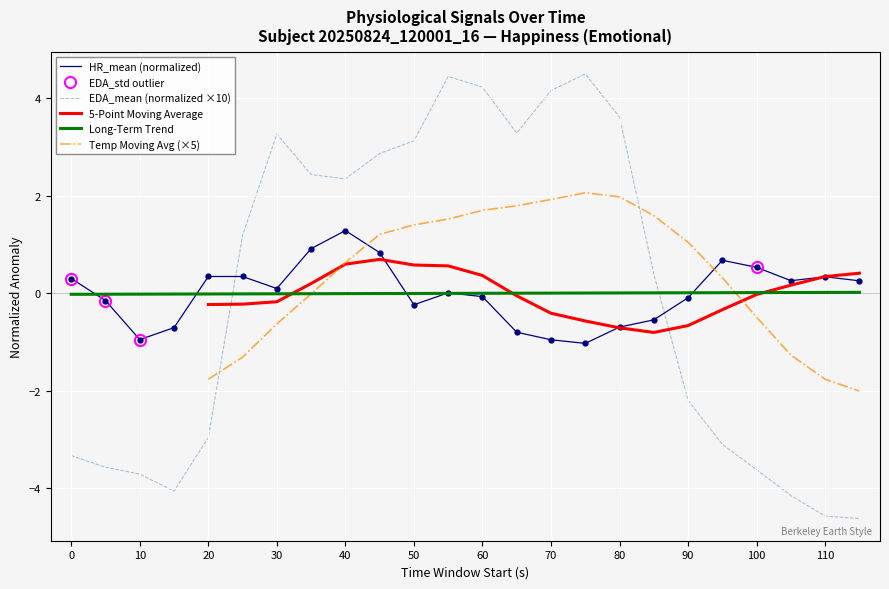

The value of EDA_mean at 110 is -7.0. True or false?

False